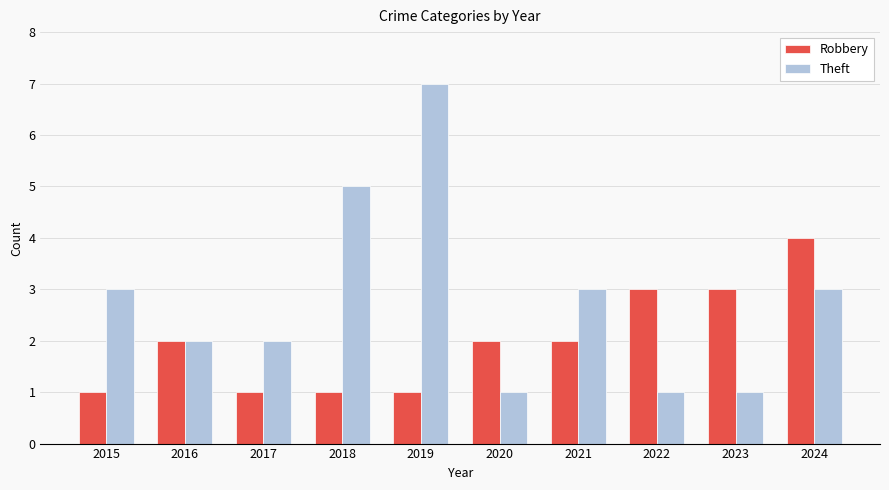

What is the difference between the maximum and minimum values in the Theft series?

6